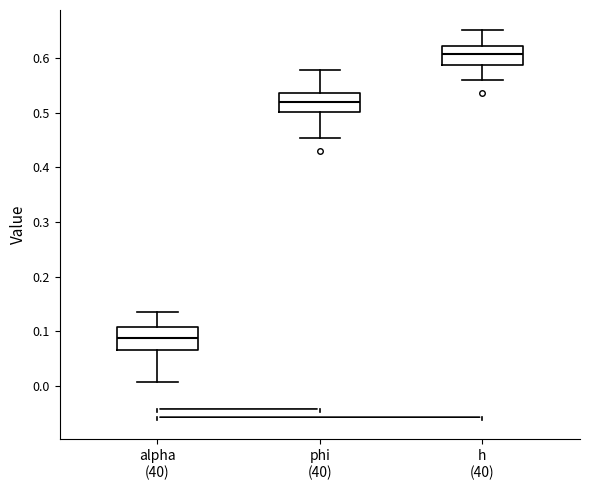

Where does the lower whisker of the box for phi (40) end on the y-axis? The values are not printed on the chart, so give them approximately, as read against the axis.

0.45